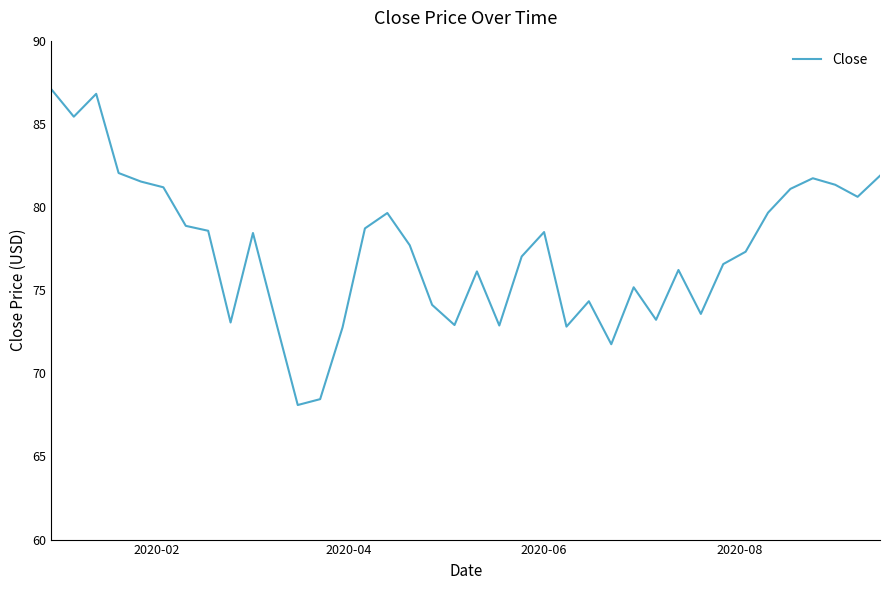

What is the smallest value displayed?

68.1